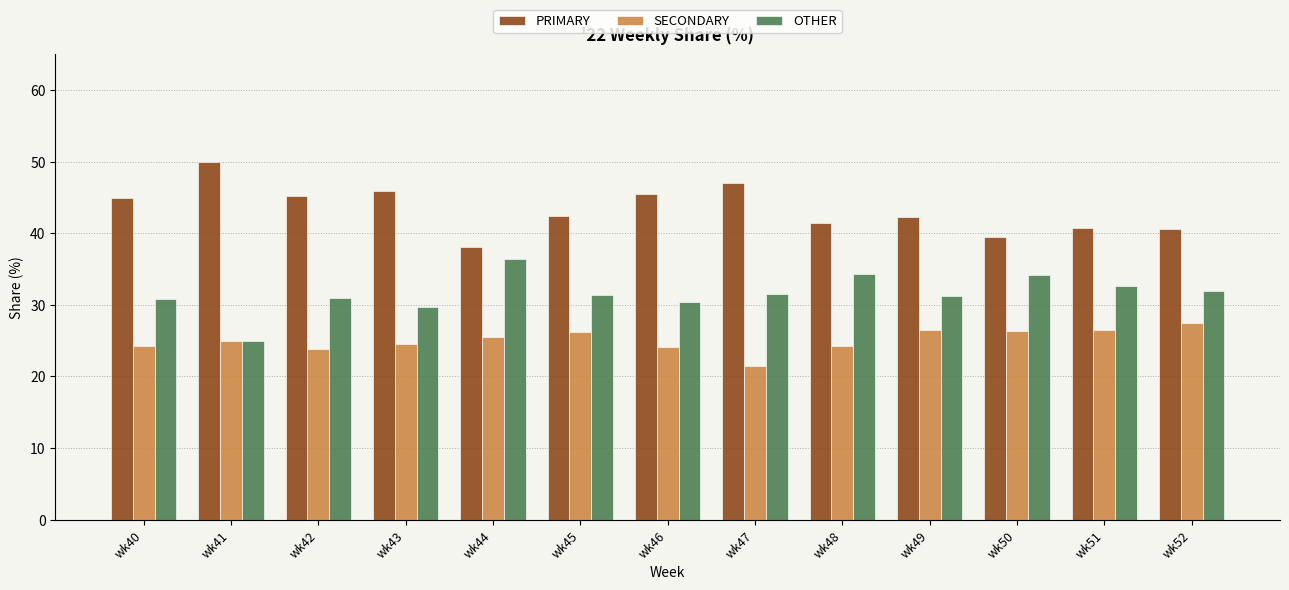

What is the sum of the SECONDARY values at wk51 and wk41?

51.5